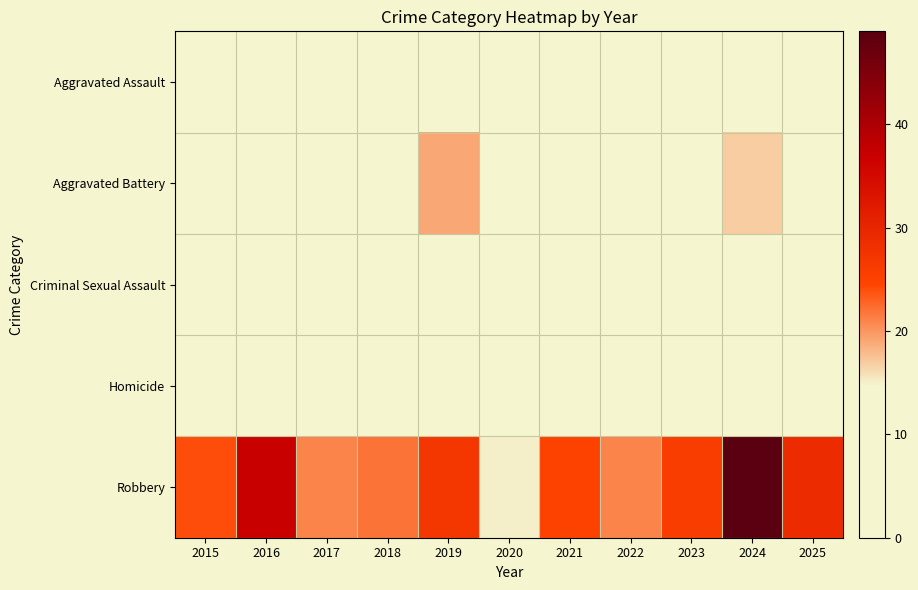

Reading left to right, list all the values displayed in this chart.

Aggravated Assault: 2015=5	2016=3	2017=7	2018=5	2019=5	2020=4	2021=6	2022=4	2023=7	2024=7	2025=4
Aggravated Battery: 2015=3	2016=2	2017=8	2018=9	2019=19	2020=9	2021=8	2022=13	2023=12	2024=17	2025=7
Criminal Sexual Assault: 2015=0	2016=0	2017=0	2018=1	2019=2	2020=0	2021=0	2022=0	2023=2	2024=0	2025=0
Homicide: 2015=0	2016=0	2017=0	2018=1	2019=0	2020=0	2021=0	2022=1	2023=0	2024=0	2025=1
Robbery: 2015=24	2016=37	2017=21	2018=22	2019=27	2020=15	2021=25	2022=21	2023=26	2024=49	2025=29